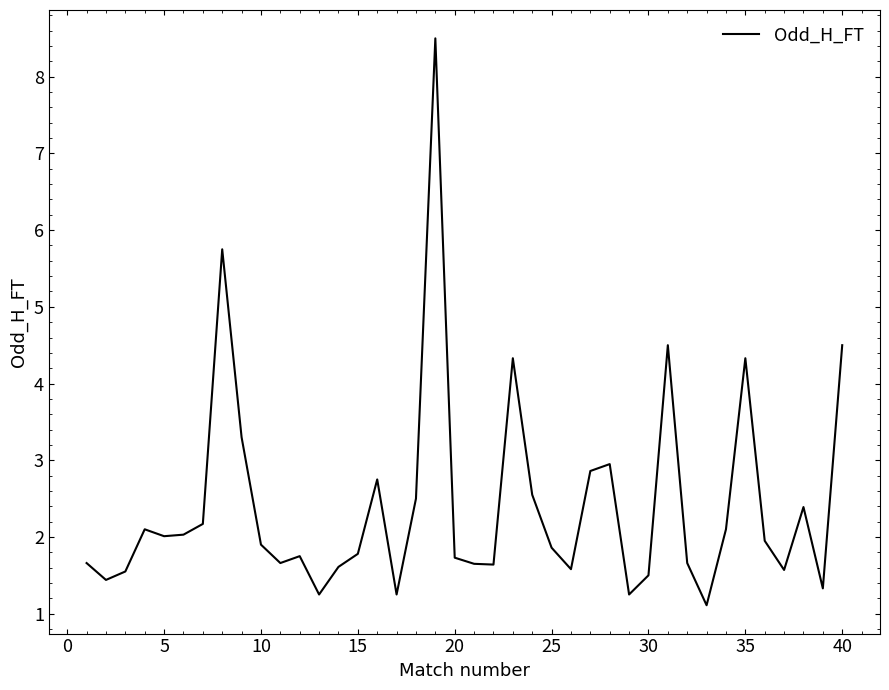

What is the difference between the maximum and minimum values?

7.4